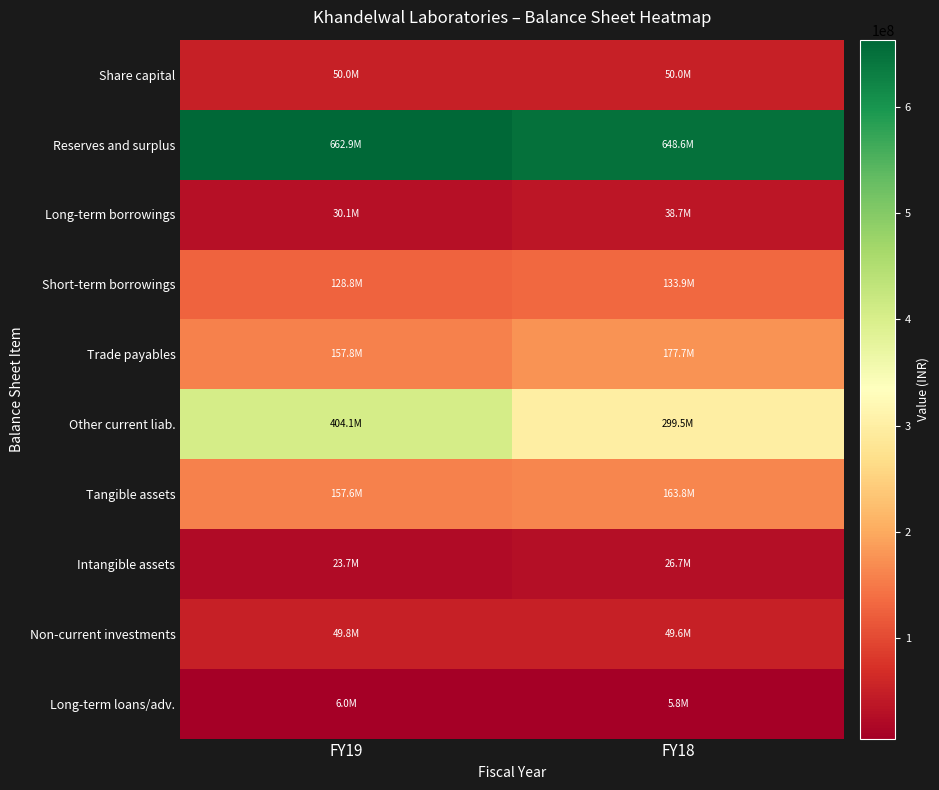

At which category is the sum across all series the highest?

FY19